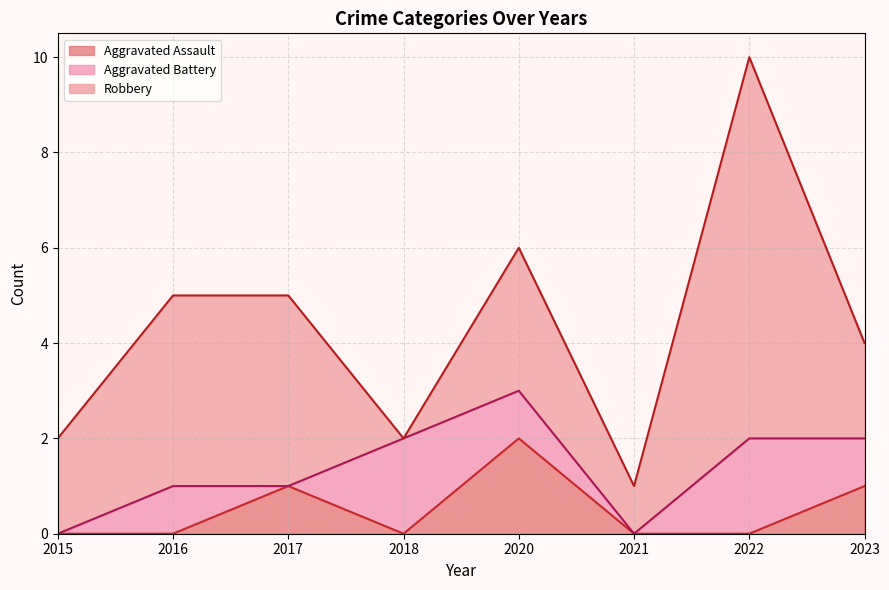

What is the value of the Aggravated Battery point at the 8th from the left?

1